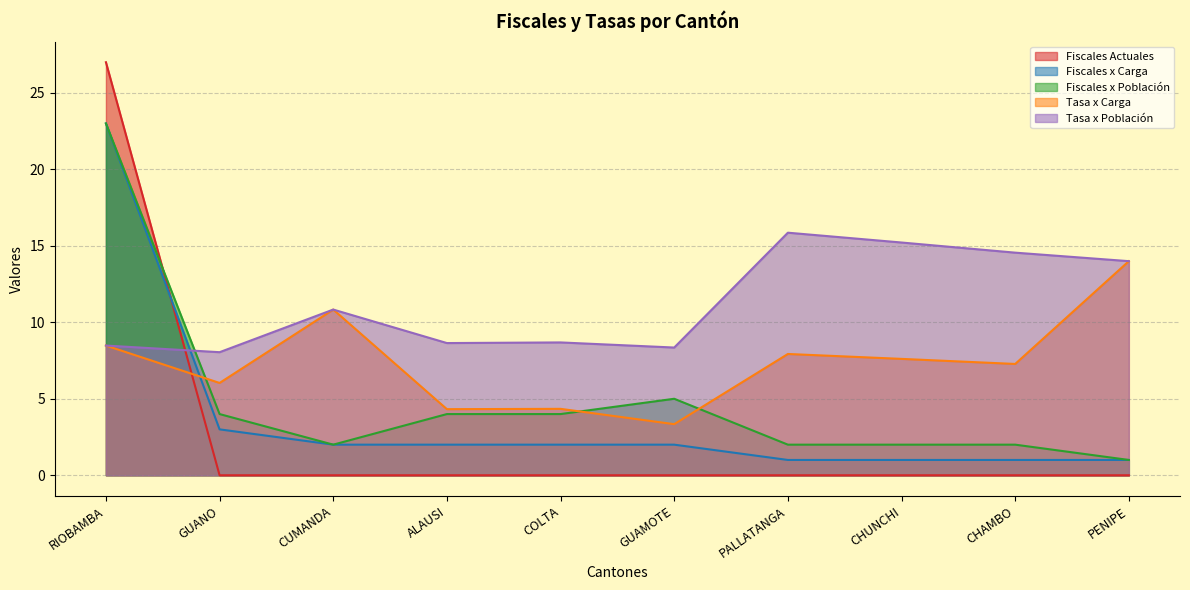

In Fiscales x Población, how many points are lower than both neighbors (excluding endpoints)?

1